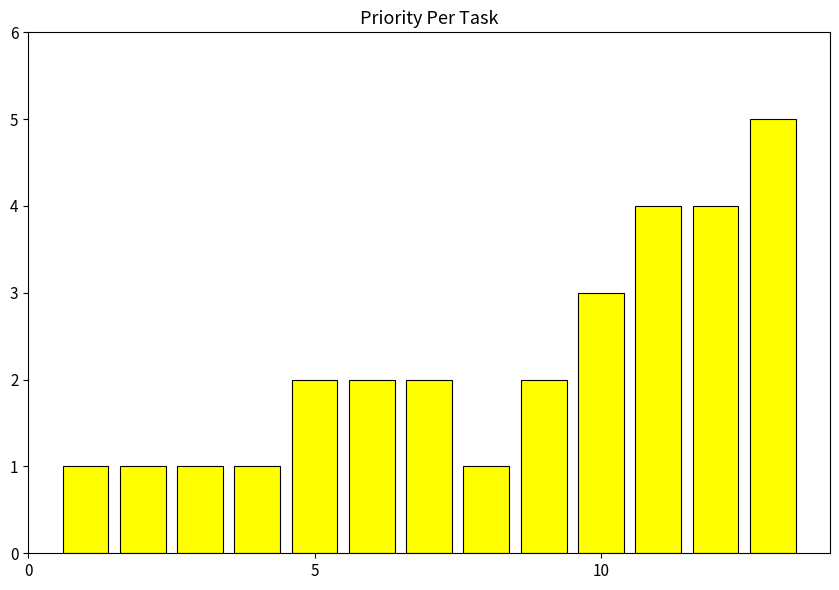

Reading right to left, transcribe all the data shown in this chart.

5	4	4	3	2	1	2	2	2	1	1	1	1